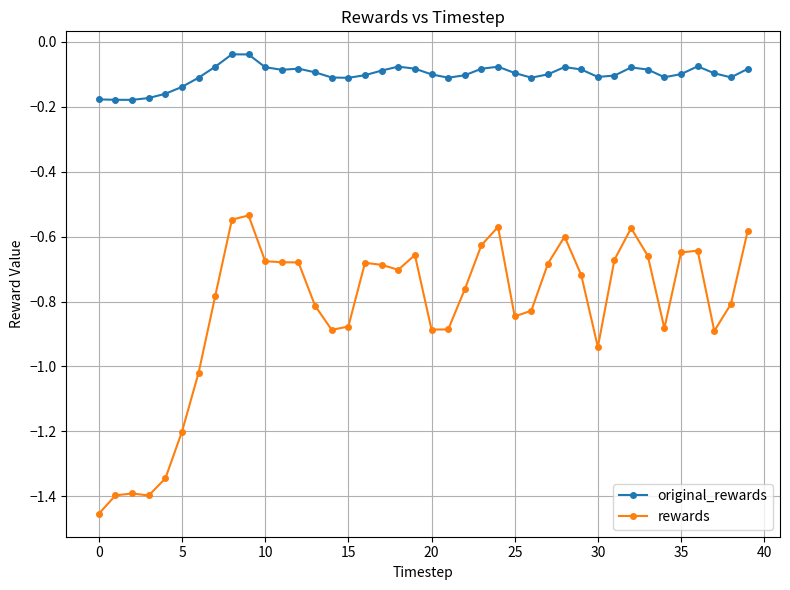

At how many categories does at least one series exceed -1?

40